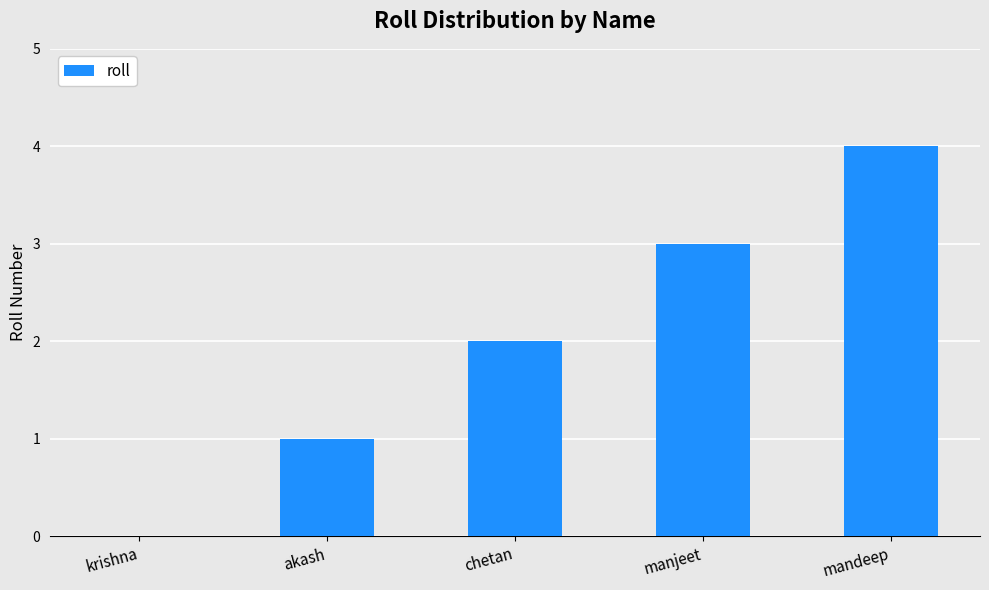

What is the sum of the values at chetan and manjeet?

5